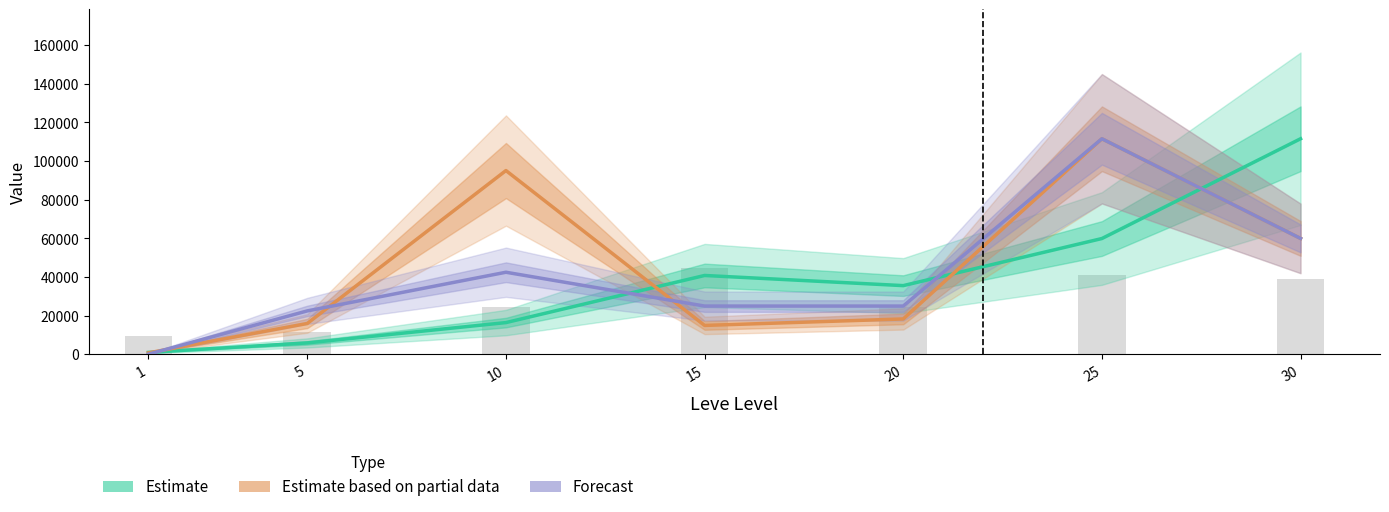

Where does the Estimate series first go above 35576?

15